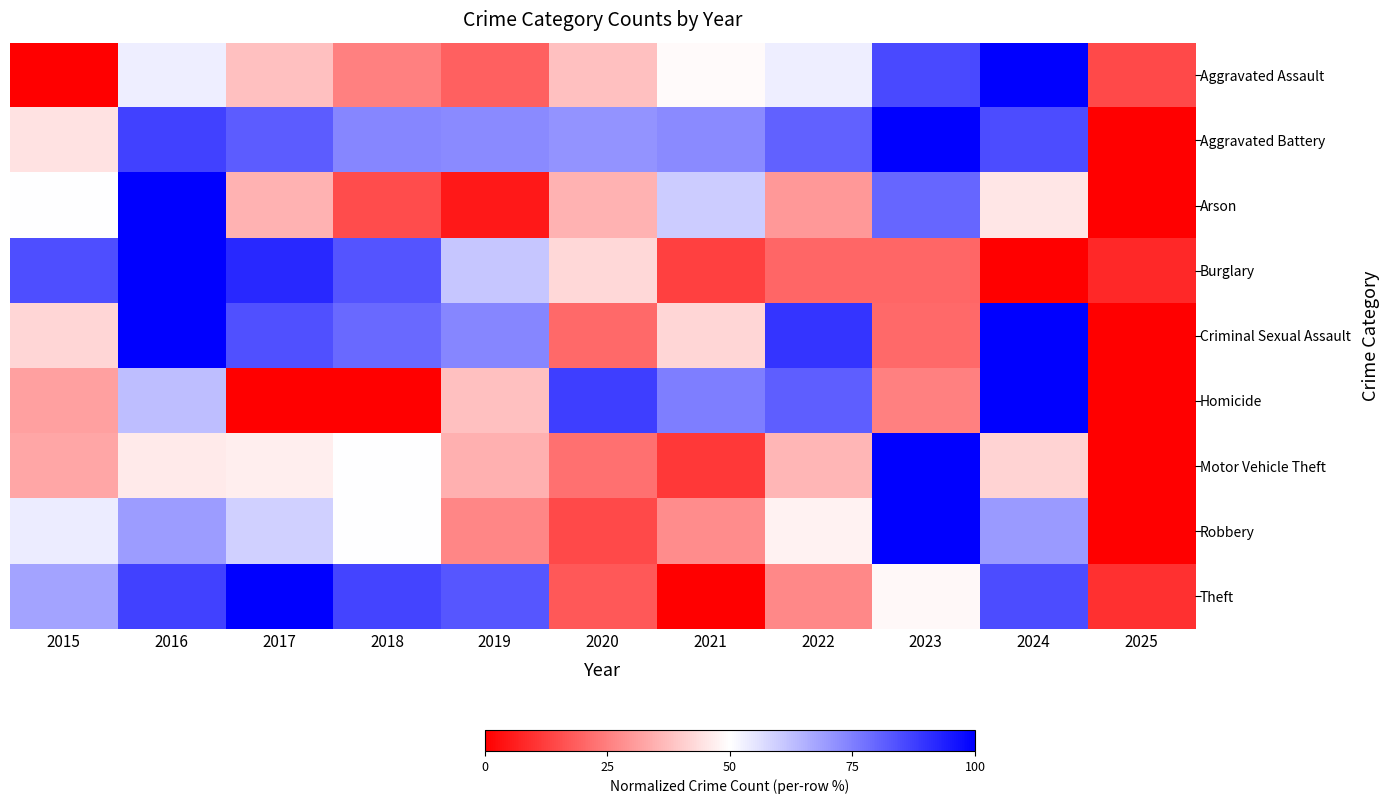

Which has a higher value, 2021 or 2025?

2021